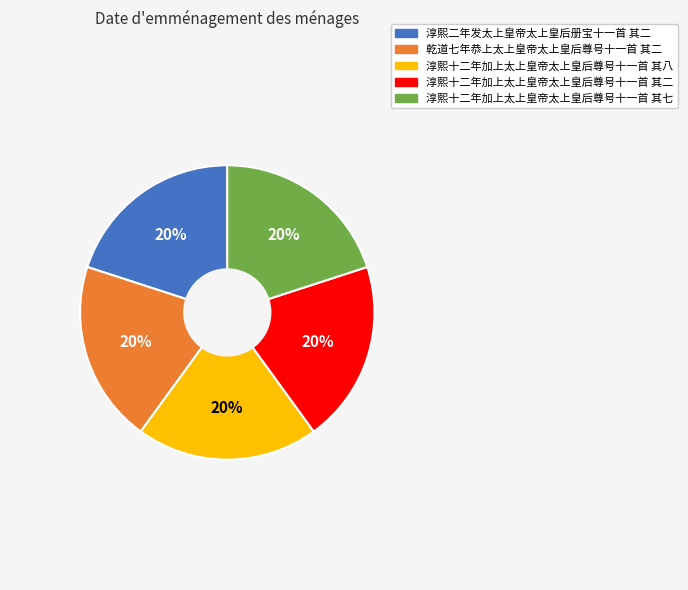

Does 淳熙二年发太上皇帝太上皇后册宝十一首 其二 account for over 50% of the chart?

No